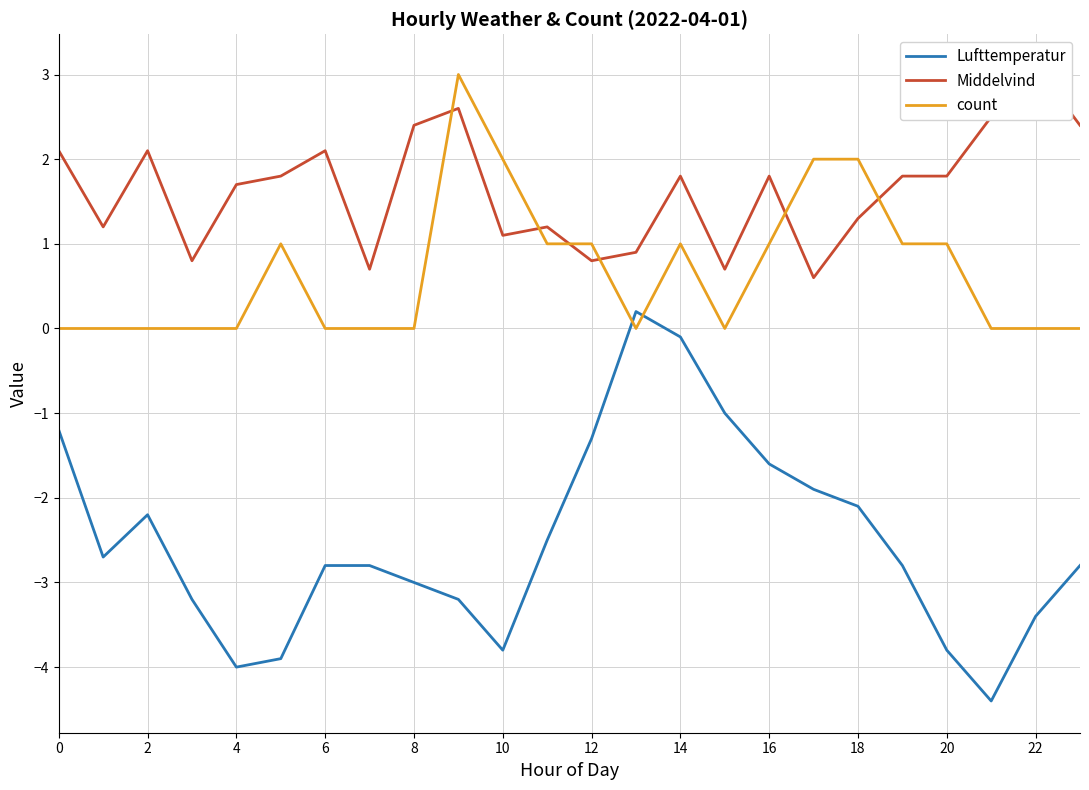

The count series shows 1.0 at 20. True or false?

True